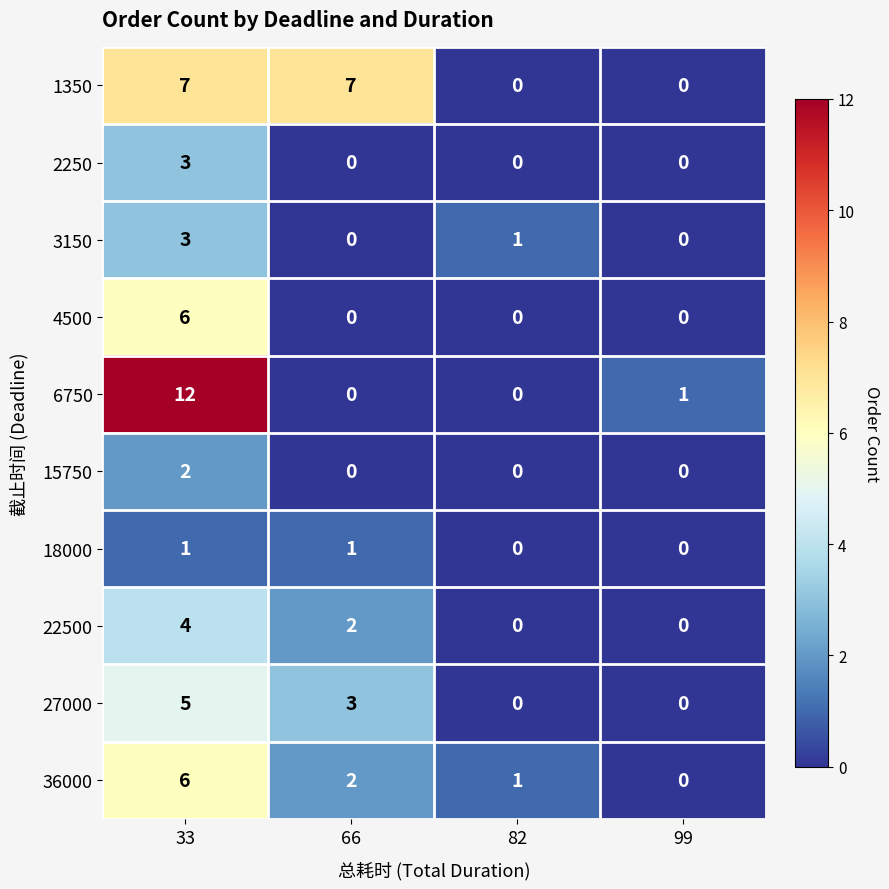

Is it true that 27000 equals 1 at 66?

False